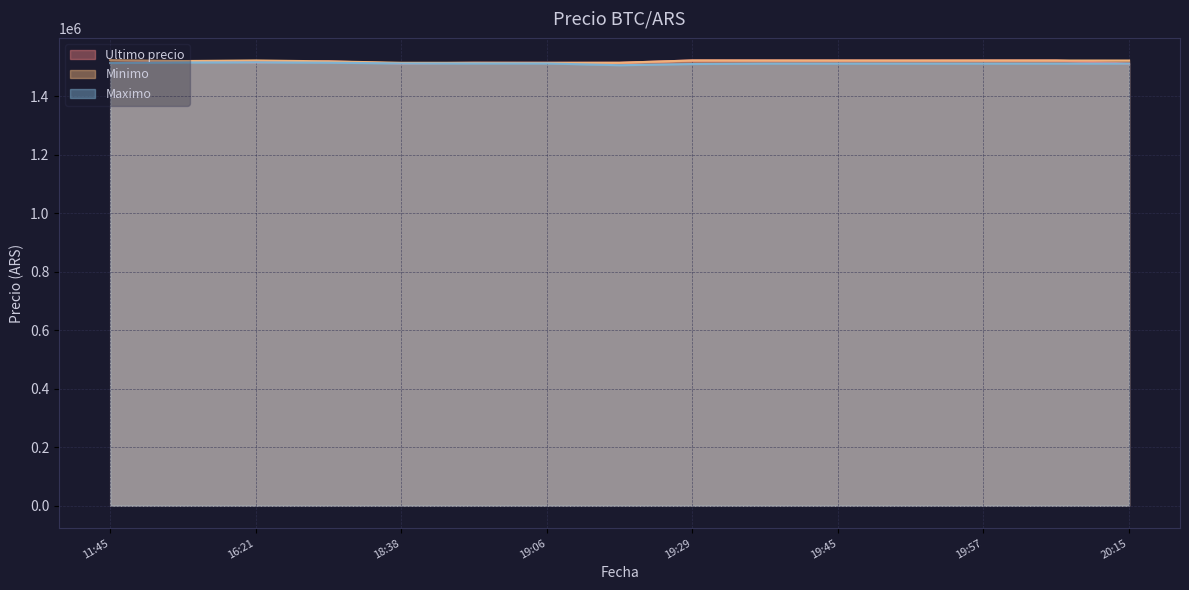

The value of Minimo at 2021-04-05 19:17 is 2165662. True or false?

False